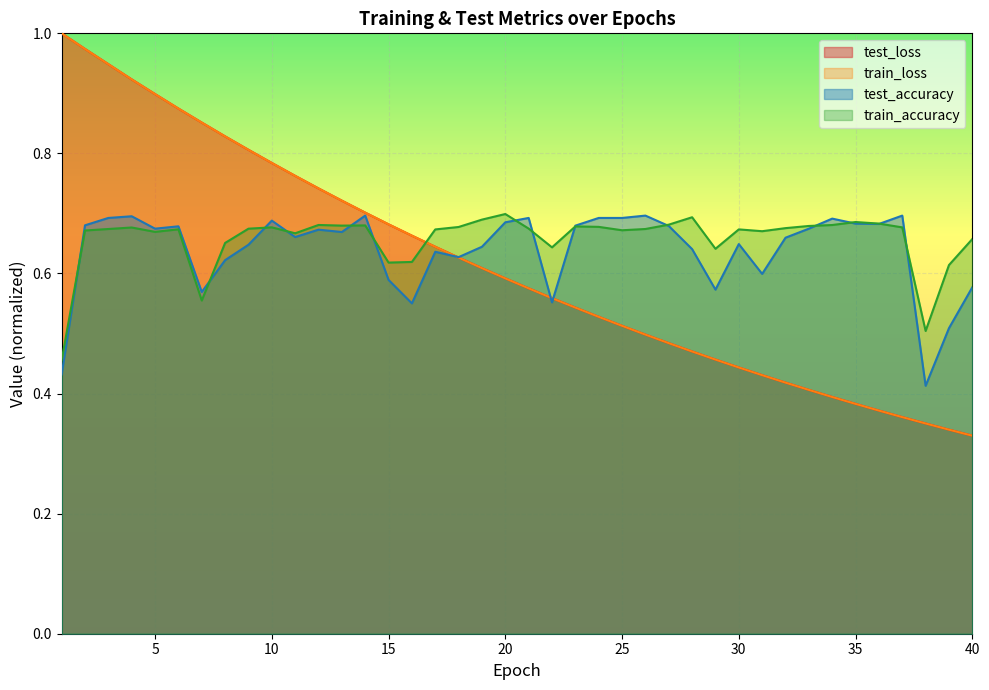

What is the value of the test_accuracy point at the 28th from the left?

0.6